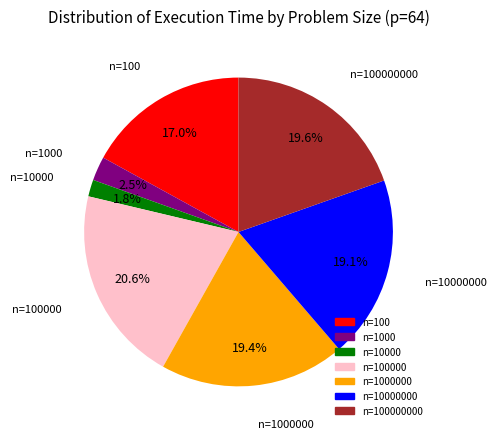

Does any single category account for the majority?

No